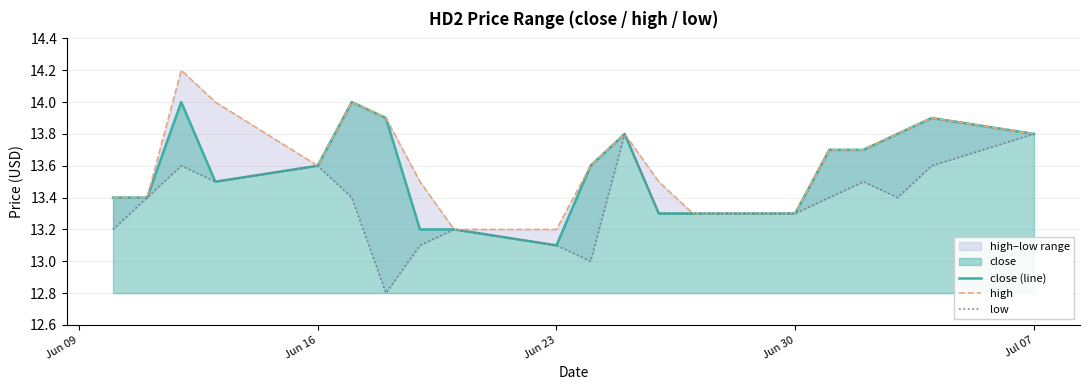

True or false: close (line) has more than 0 points higher than both neighbors.

True